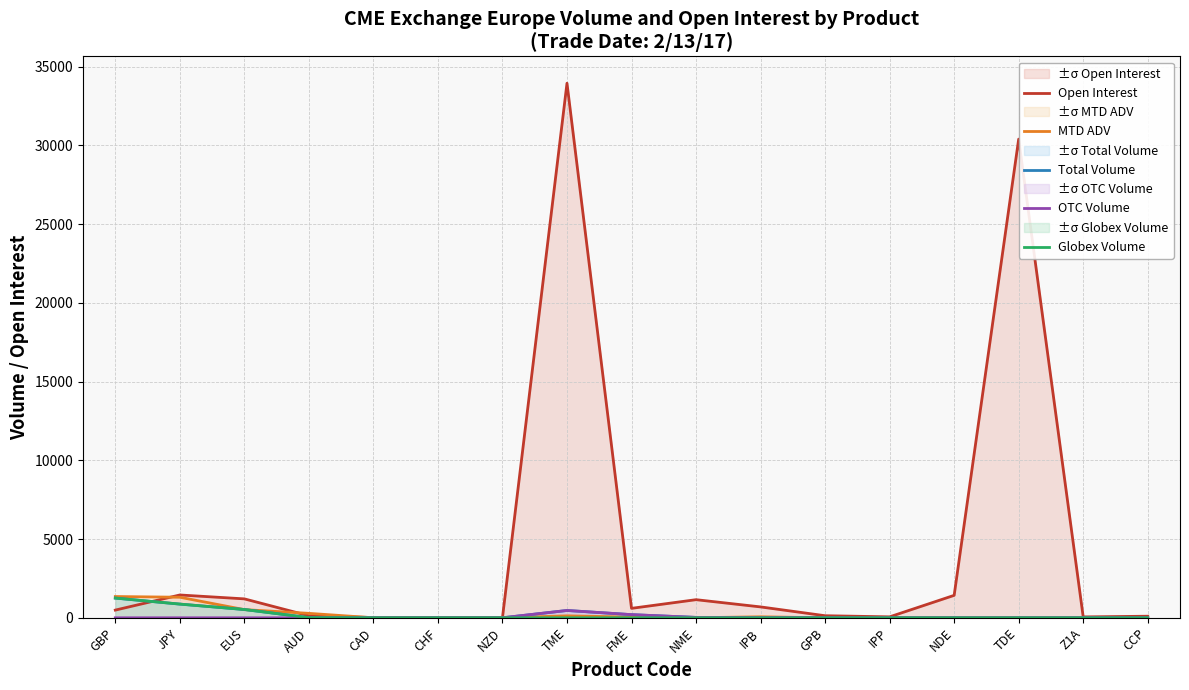

Between NDE and CCP, which is larger?

NDE